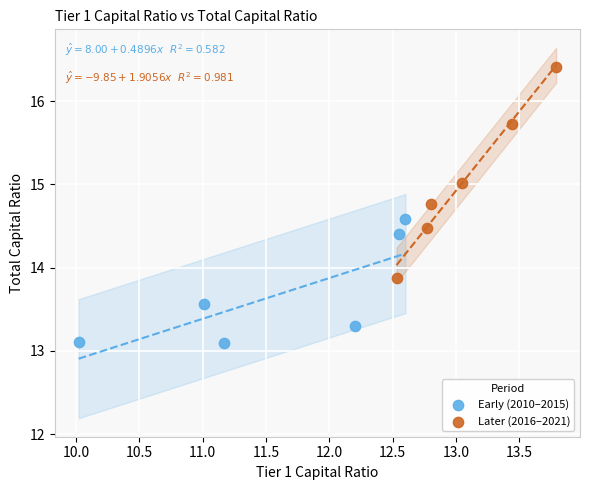

Which series contains the highest Y value?

Later (2016–2021)